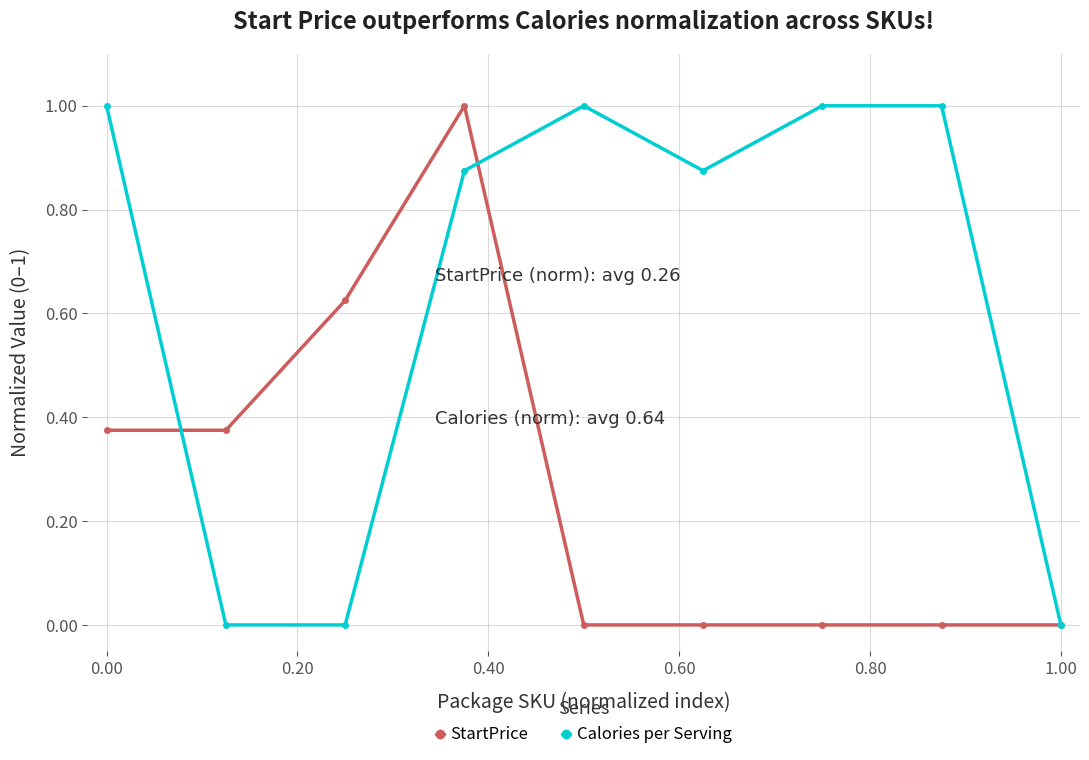

Does the chart display data point markers on the line(s)?

Yes